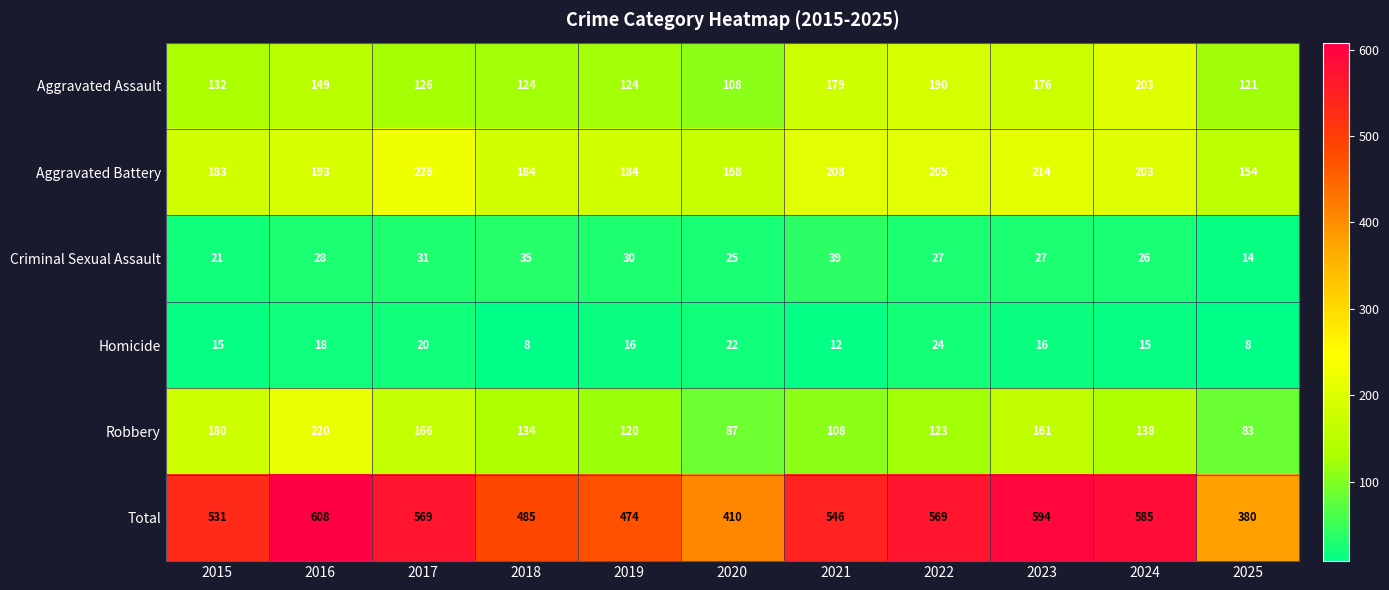

Between 2021 and 2023, which series saw the biggest shift?

Robbery